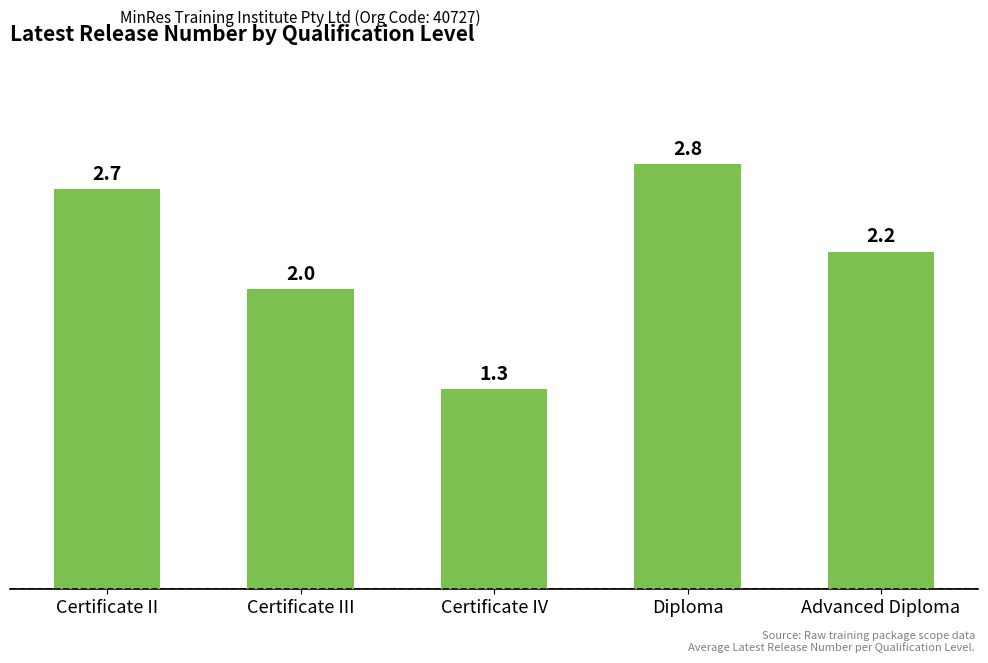

How many categories are shown in the chart?

5